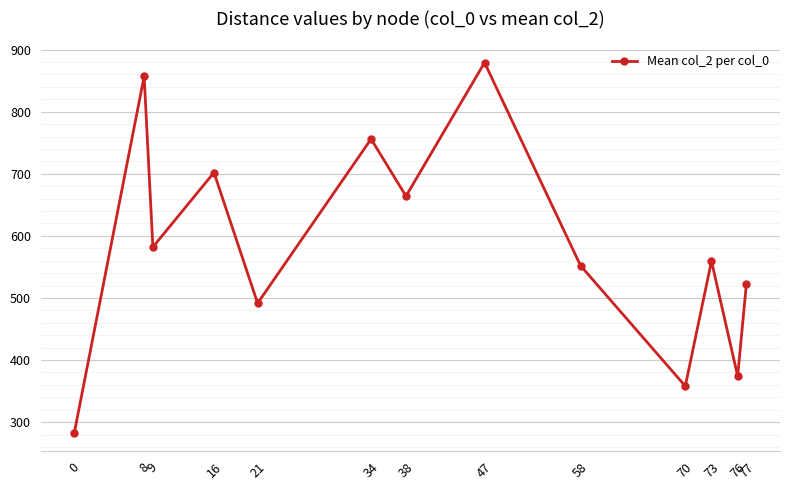

What is the average value?

583.1